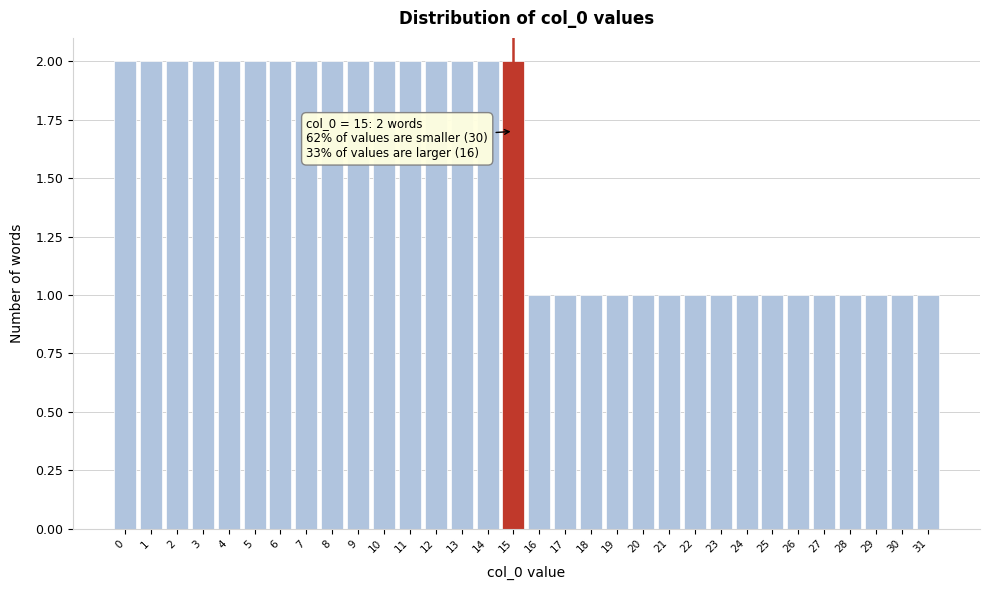

Between 31 and 14, which is larger?

14